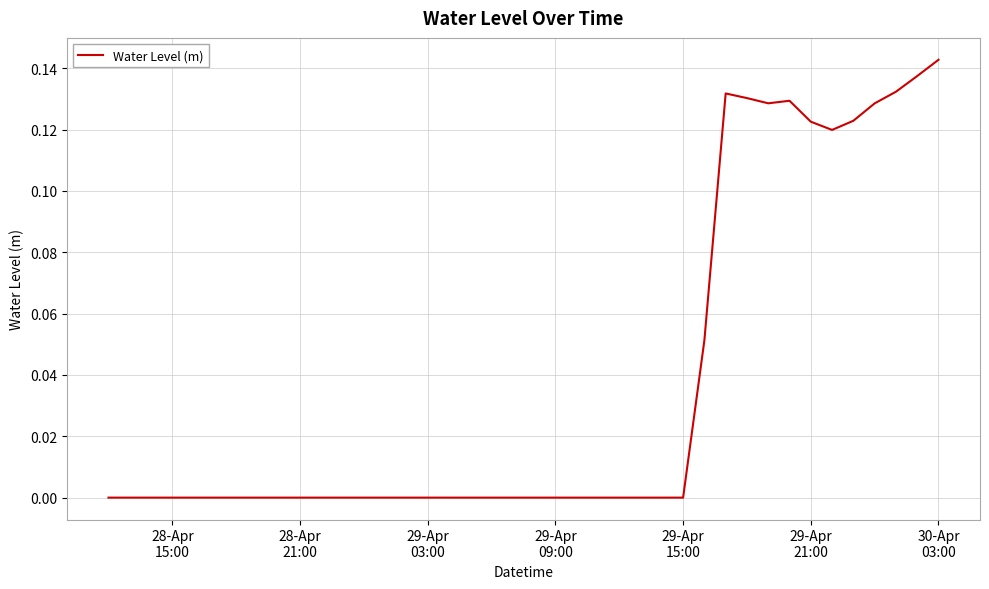

What is the difference between the second highest and minimum values?

0.1